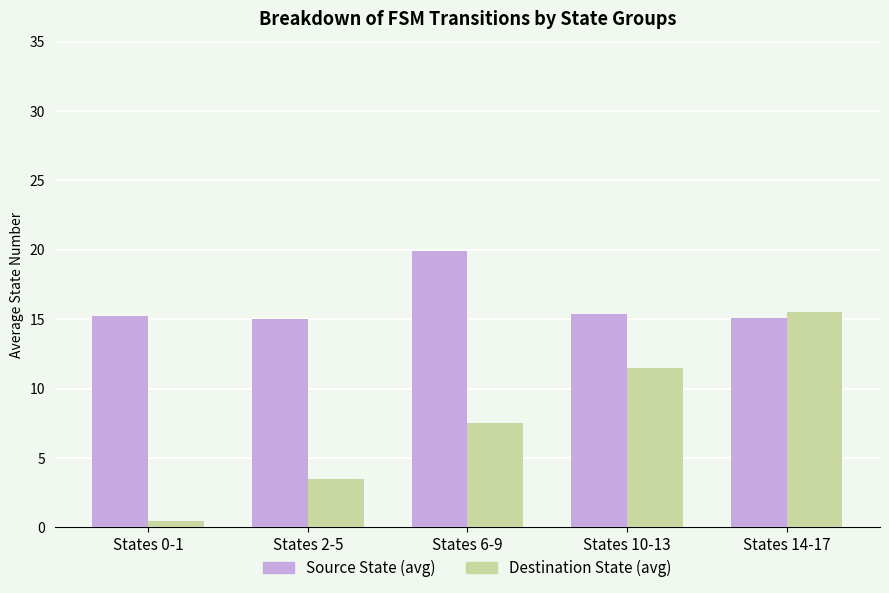

What is the label of the 1st bar from the left?

States 0-1